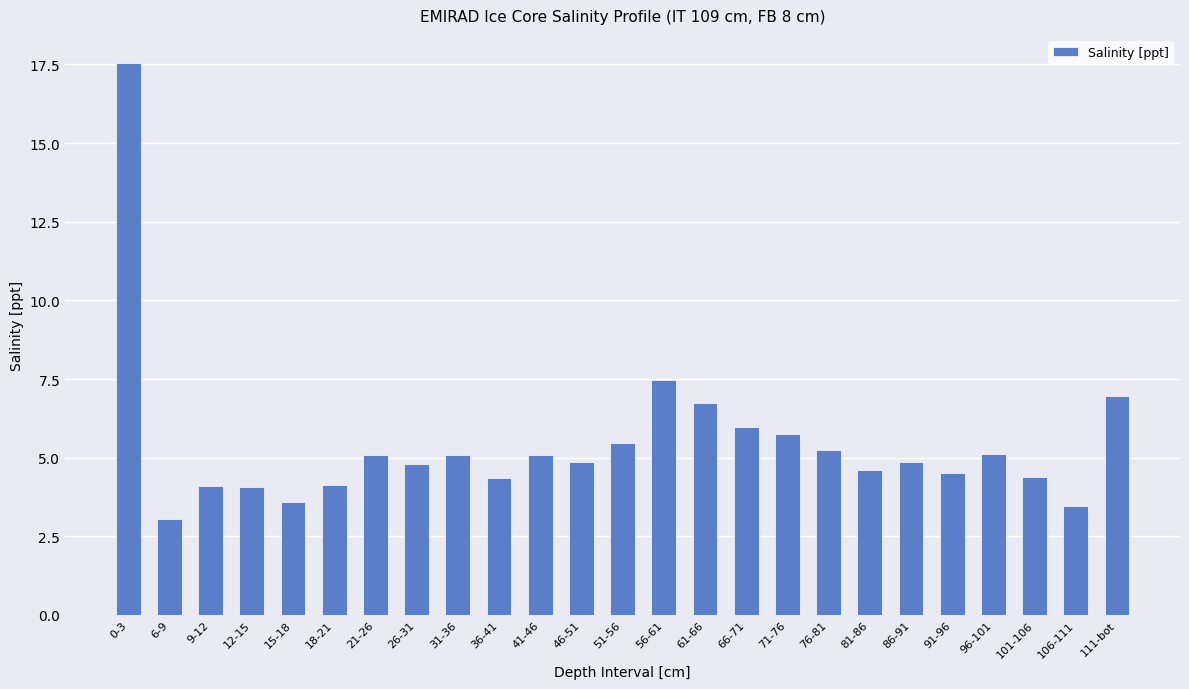

Is it true that the value at 6-9 is 3.1?

True